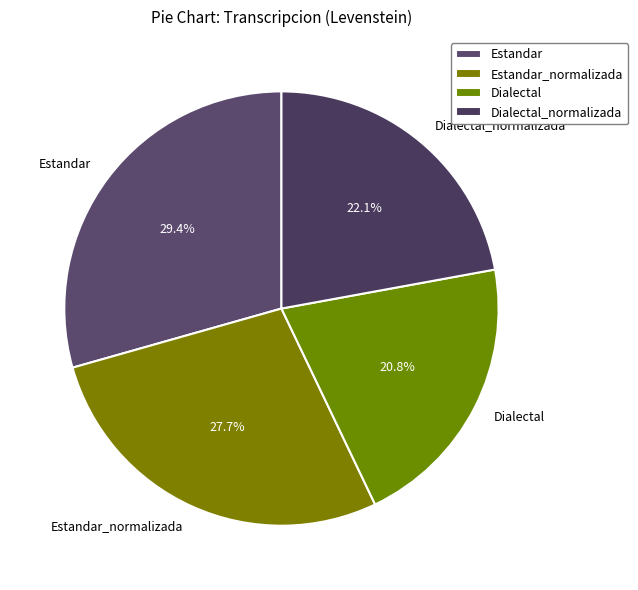

To the nearest percent, what is the combined percentage of Estandar and Dialectal?

50%